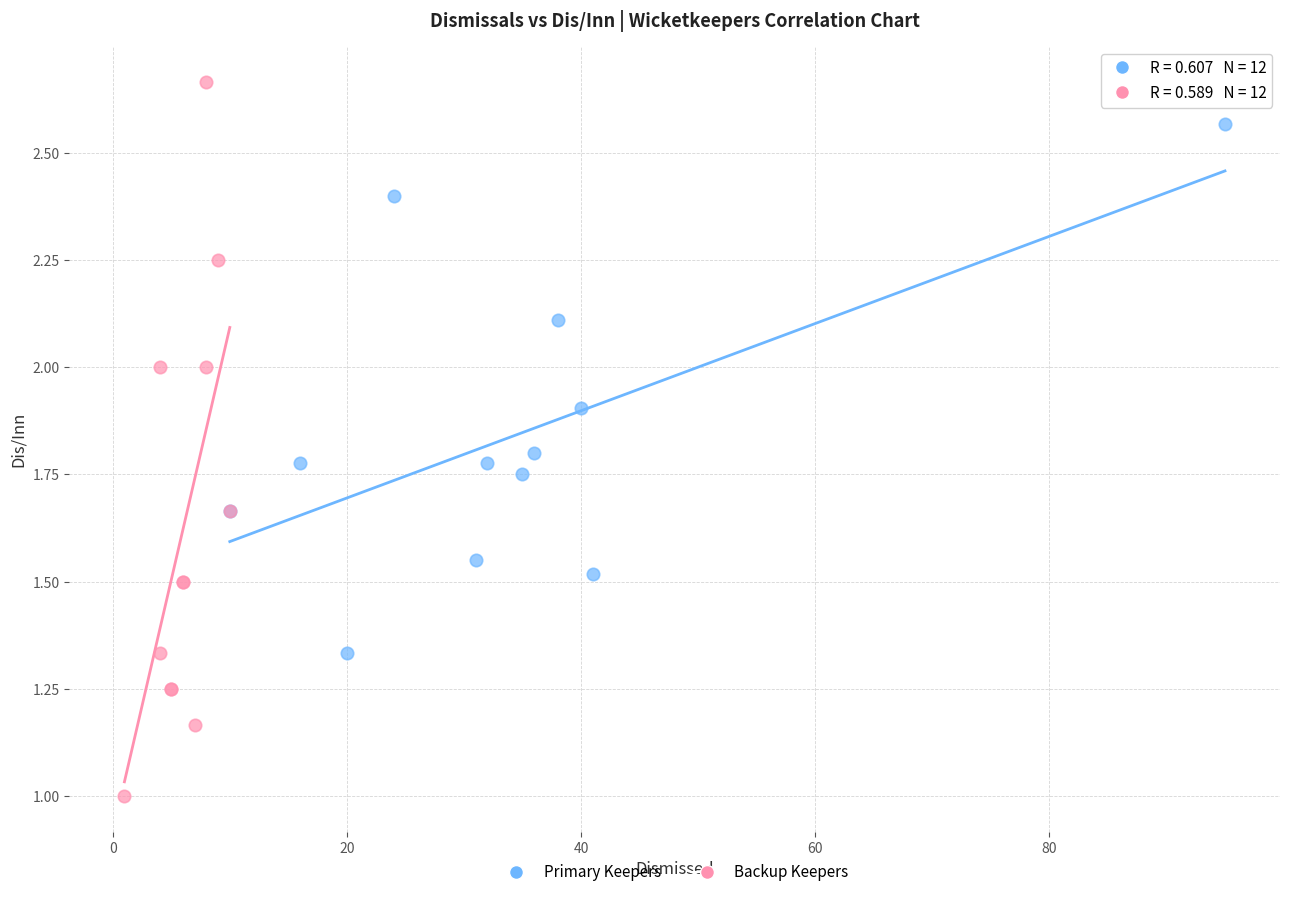

Which series reaches the minimum Y coordinate?

Backup Keepers